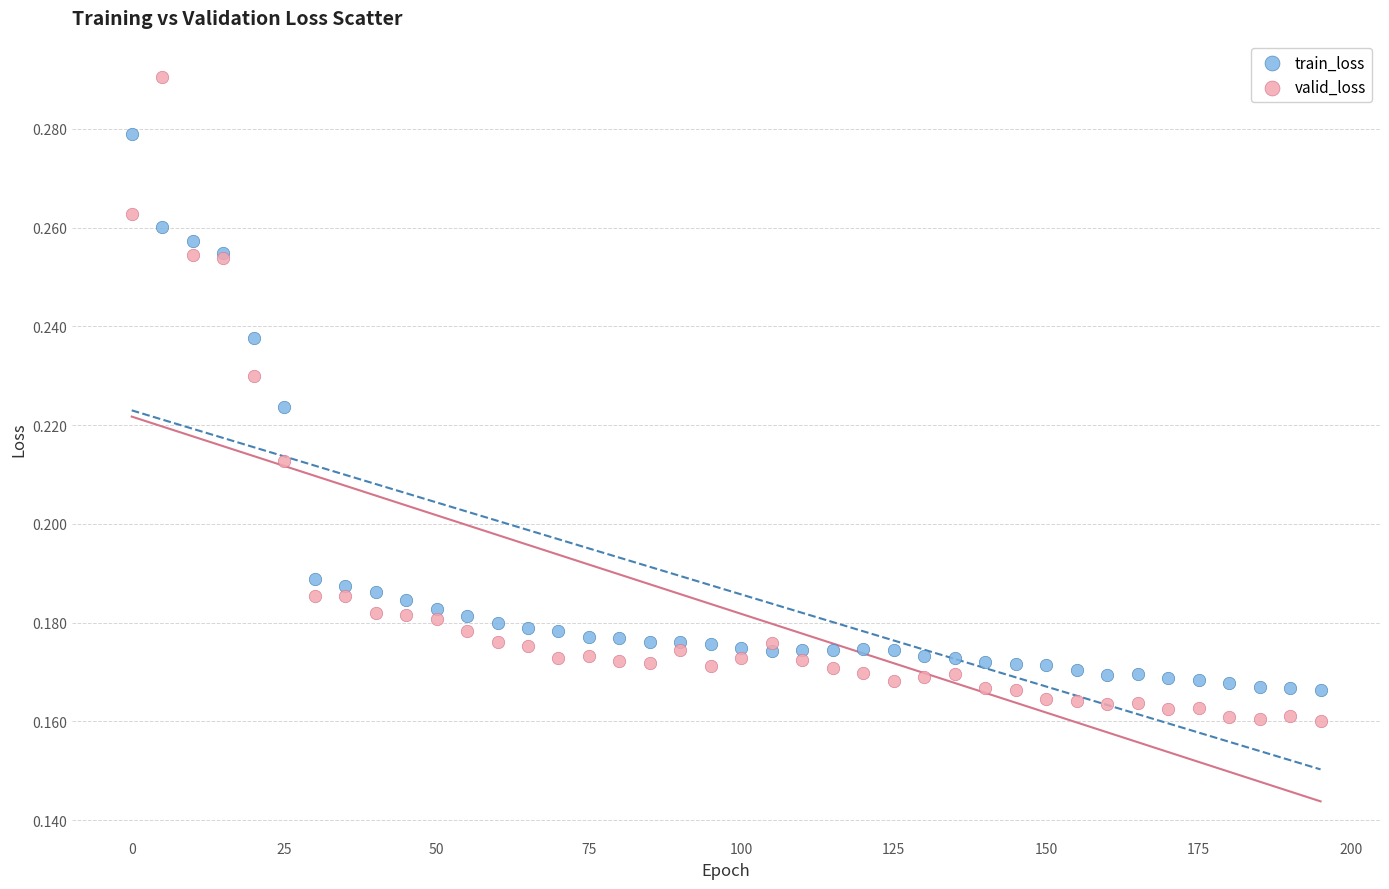

Which series has the largest Y range (max minus min)?

valid_loss